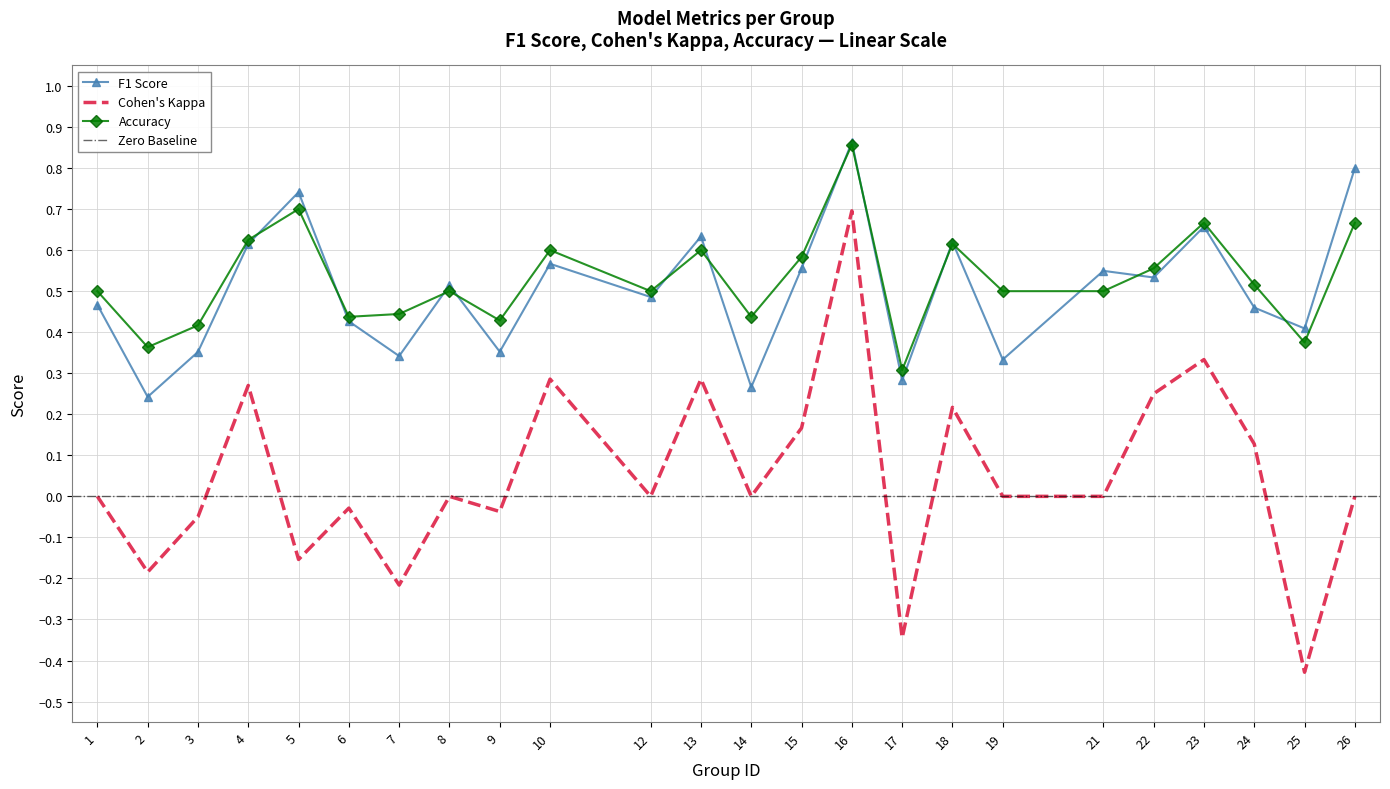

What is the difference between the highest and lowest values at 19?

0.5